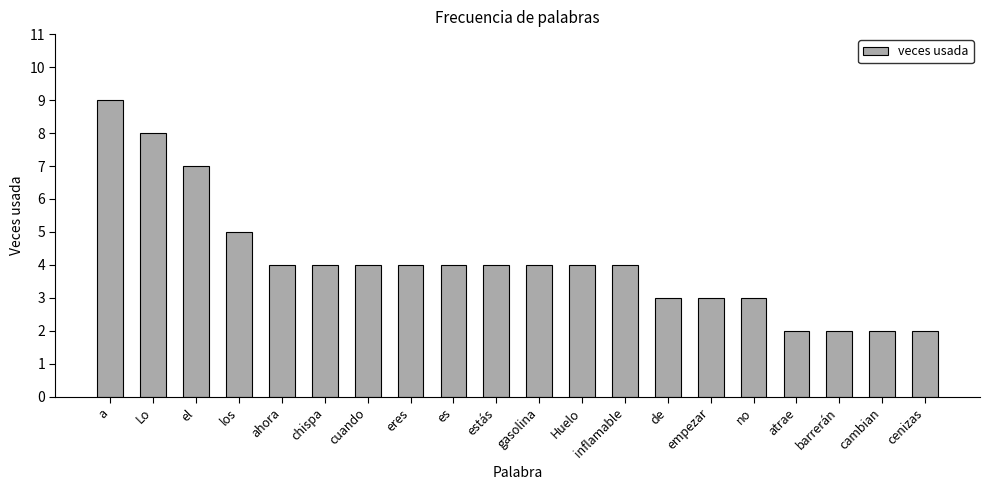

What is the maximum value shown in the chart?

9